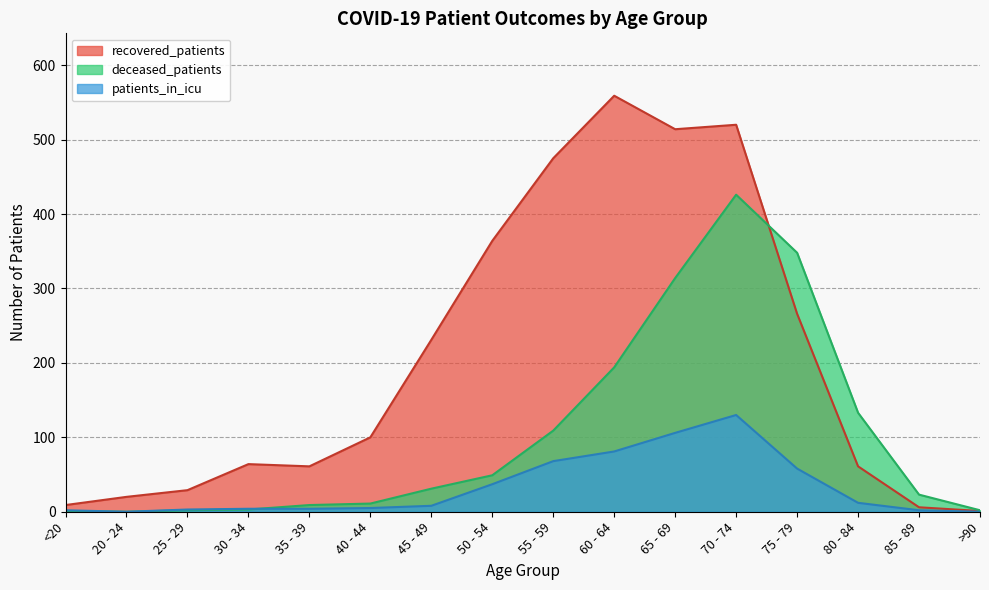

Is it true that deceased_patients equals 78 at 50 - 54?

False